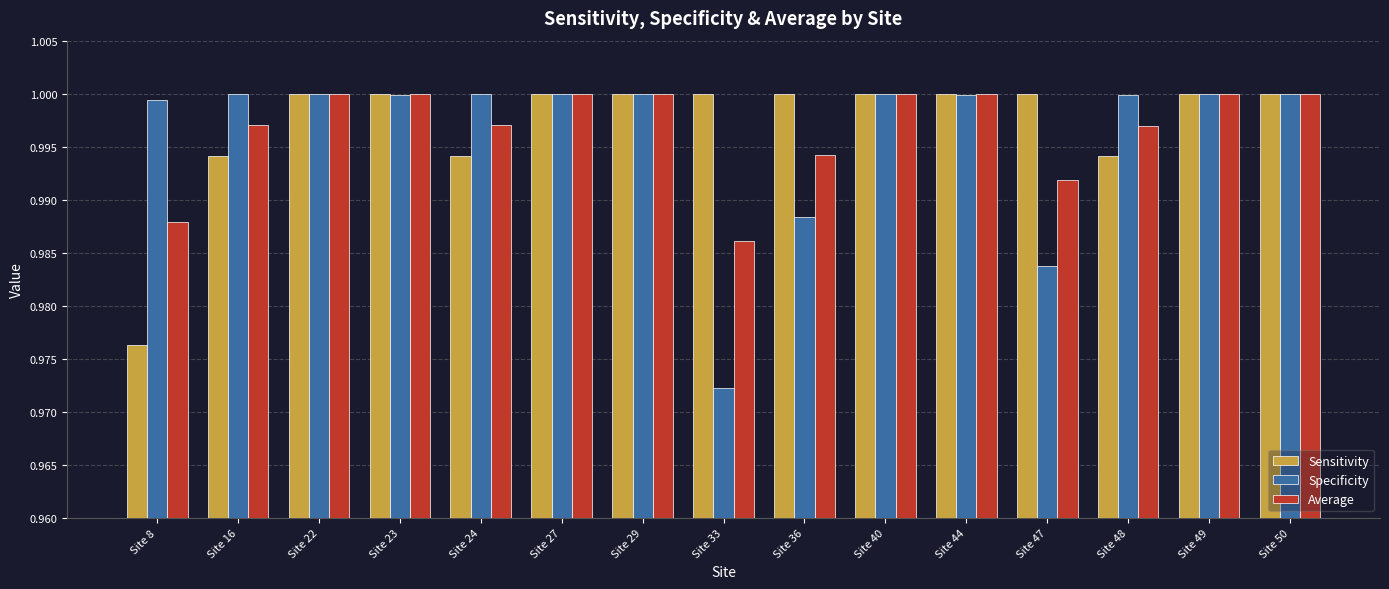

At which label does Sensitivity reach its minimum?

Site 8